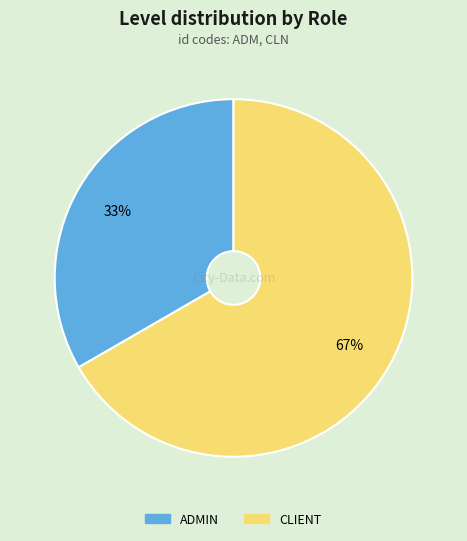

What is the smallest slice in the pie chart?

ADMIN